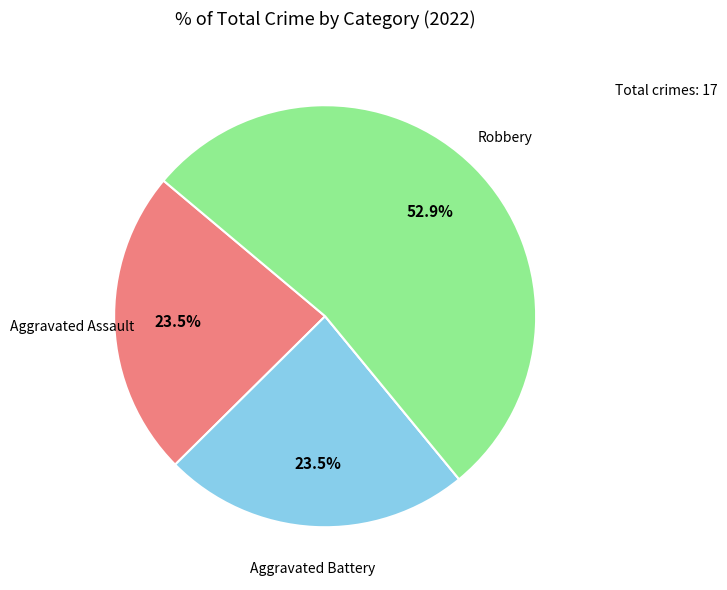

Is there any slice that represents more than half of the pie?

Yes